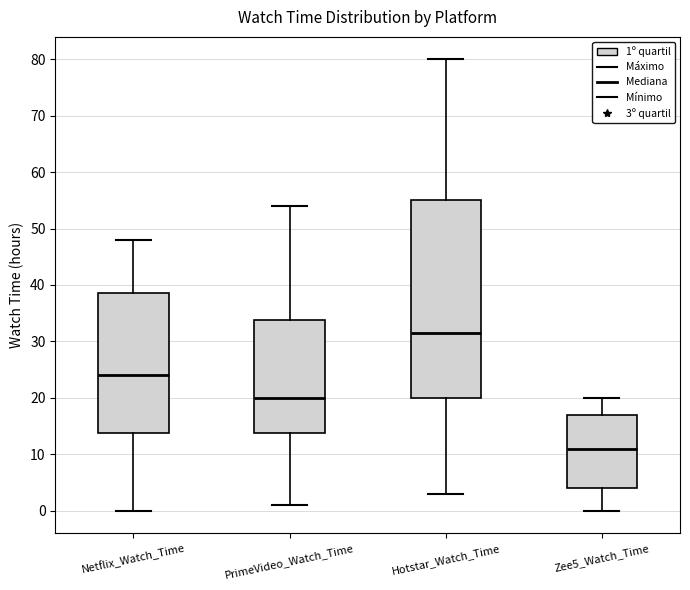

Comparing the boxes themselves (not the whiskers), which one is the tallest?

Hotstar_Watch_Time